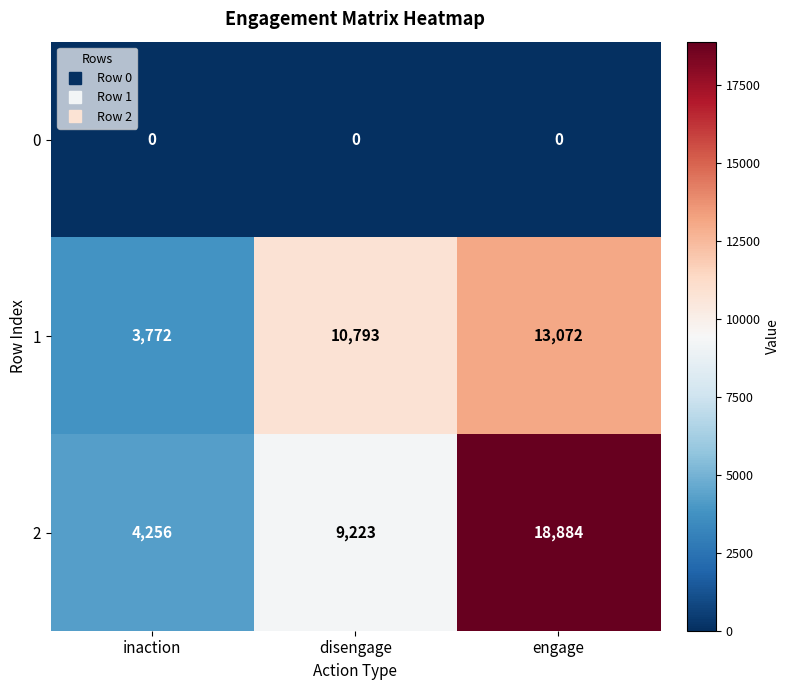

Reading right to left, list all the values displayed in this chart.

0: engage=0	disengage=0	inaction=0
1: engage=13072	disengage=10793	inaction=3772
2: engage=18884	disengage=9223	inaction=4256